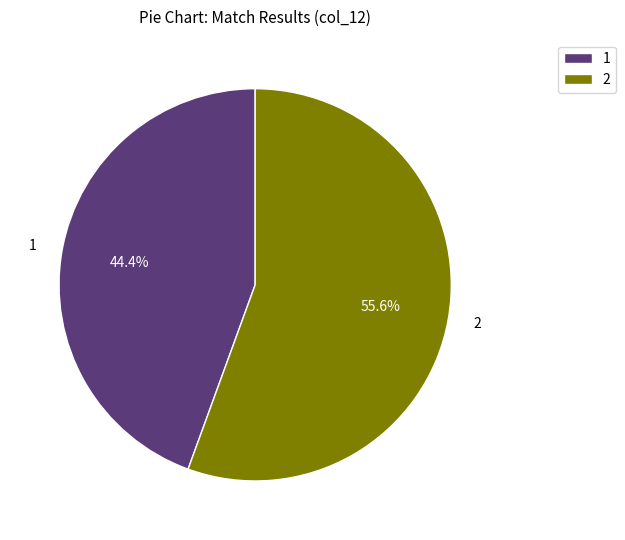

How many slices are in this pie chart?

2